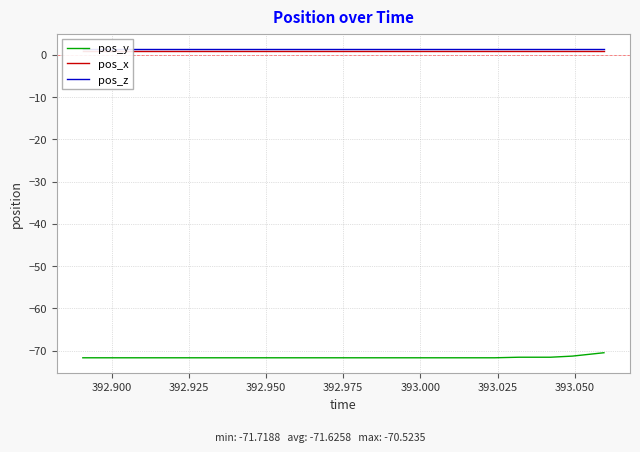

True or false: pos_x and pos_z cross at least once.

False